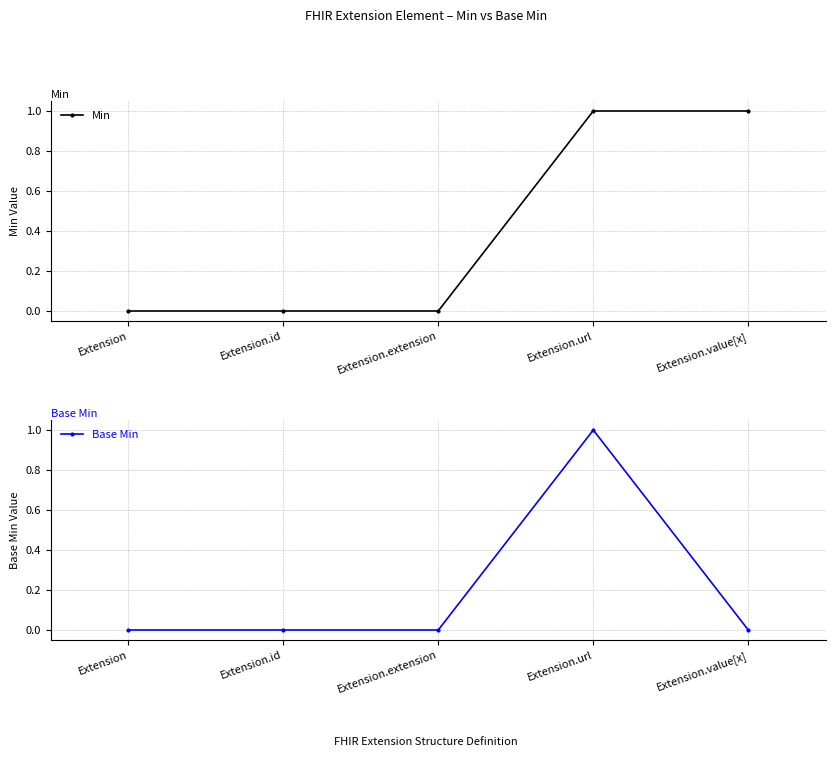

How many lines are shown in the chart?

2